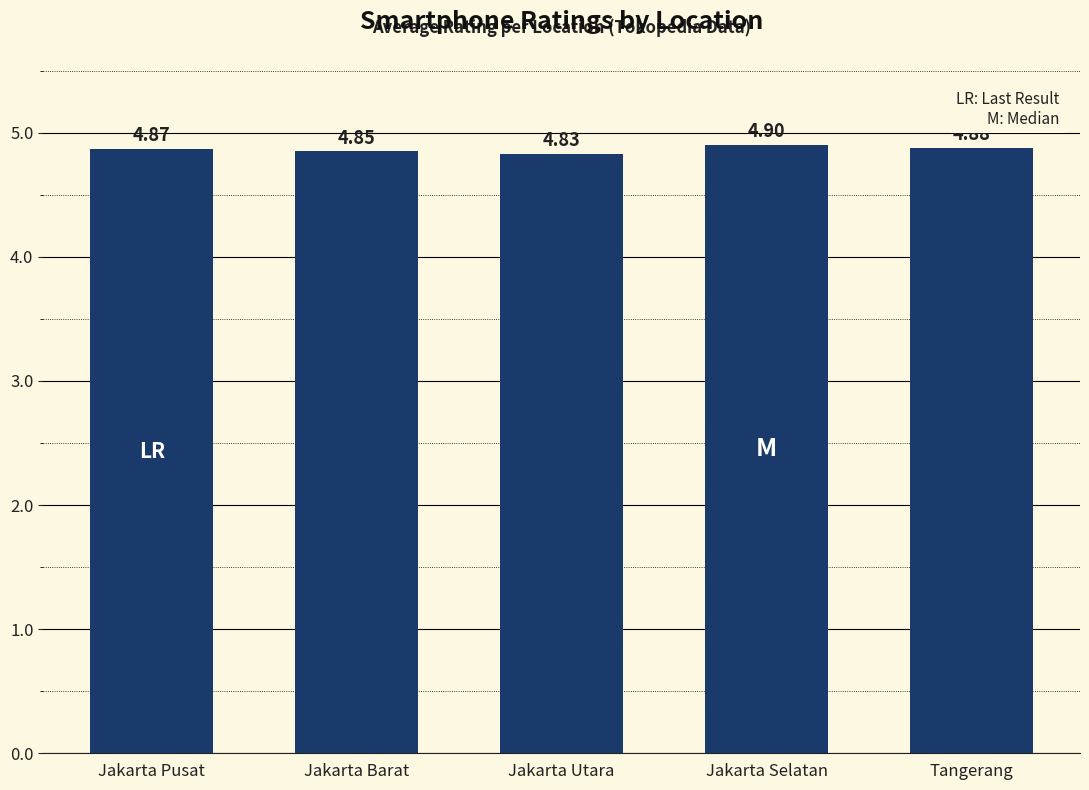

What is the average value?

4.9